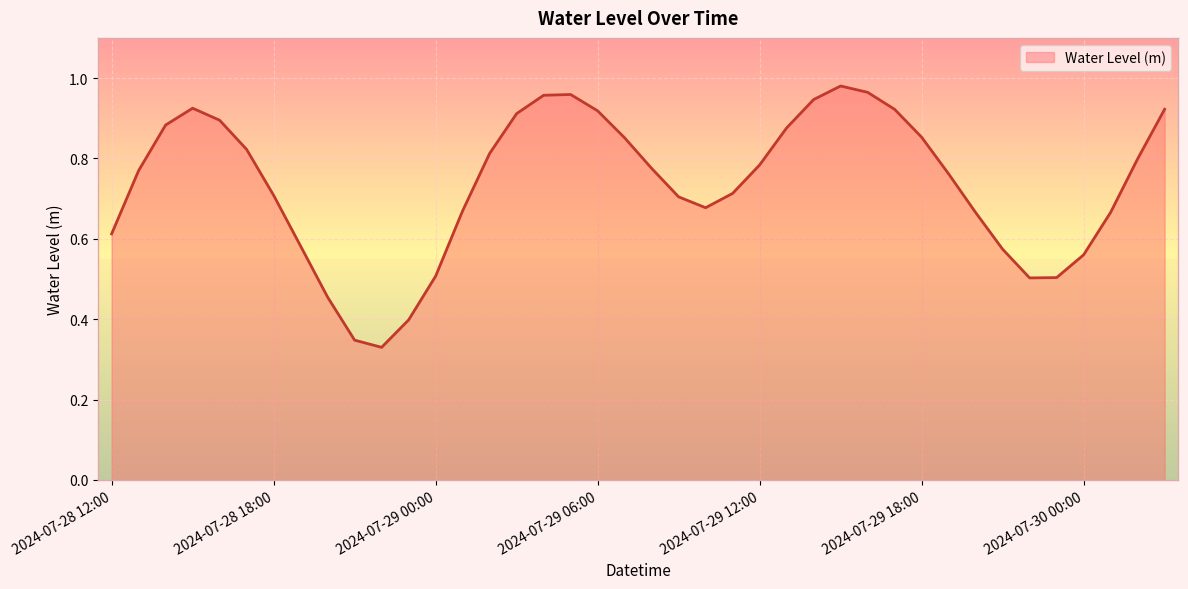

What is the label of the 24th point from the left?

2024-07-29 11:00